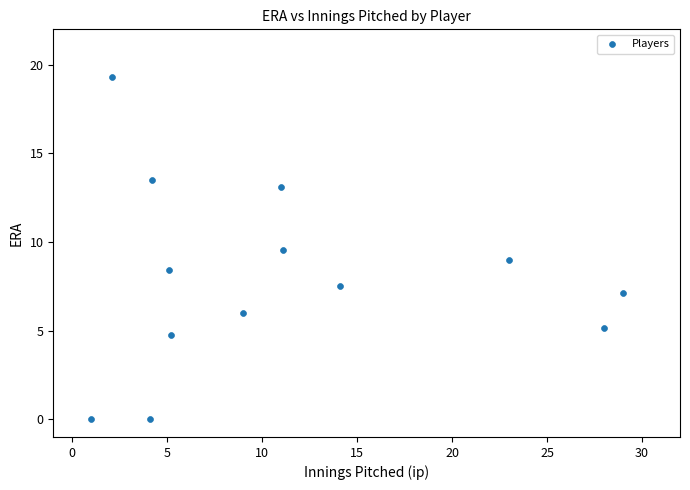

What is the range of Y values (max minus min)?

19.3